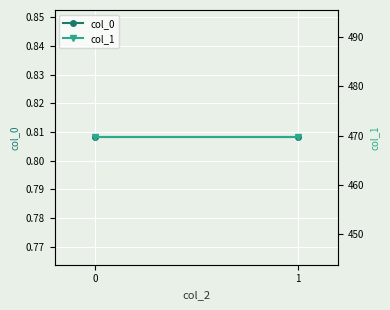

Reading left to right, transcribe all the data shown in this chart.

col_0: 0=0.8	1=0.8
col_1: 0=469.6	1=469.6